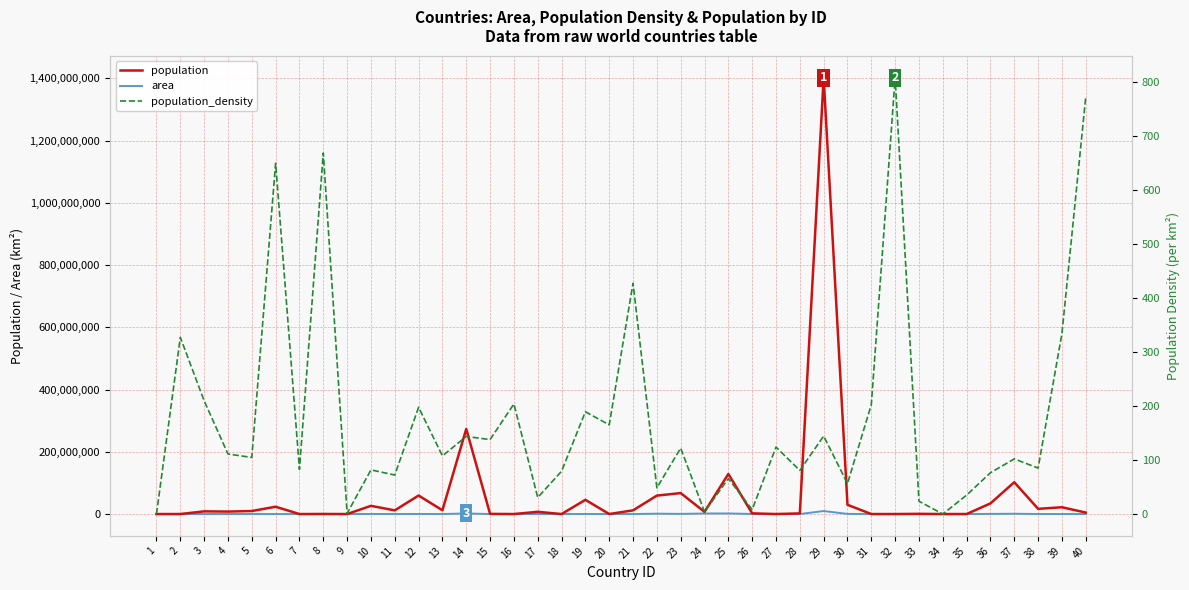

Reading left to right, extract all data points from this chart.

population: 1=30.0	2=112519.0	3=8654622.0	4=7976985.0	5=9749763.0	6=23503349.0	7=11750.0	8=287371.0	9=56.0	10=26378275.0	11=11818618.0	12=59554023.0	13=12123198.0	14=273523621.0	15=555988.0	16=53192.0	17=7275556.0	18=25987.0	19=45741000.0	20=77265.0	21=11890781.0	22=59308690.0	23=67391582.0	24=7001762.0	25=128932753.0	26=2225728.0	27=57557.0	28=2077132.0	29=1402112000.0	30=29825968.0	31=4255.0	32=62999.0	33=686878.0	34=2562.0	35=48865.0	36=34232050.0	37=102334403.0	38=16743930.0	39=21919000.0	40=4803269.0
area: 1=3903.0	2=344.0	3=41284.0	4=71740.0	5=93028.0	6=36193.0	7=142.0	8=430.0	9=47.0	10=322463.0	11=163610.0	12=301336.0	13=112622.0	14=1904569.0	15=4033.0	16=261.0	17=236800.0	18=328.0	19=241550.0	20=468.0	21=27834.0	22=1221037.0	23=551695.0	24=1759540.0	25=1964375.0	26=267668.0	27=464.0	28=25713.0	29=9706961.0	30=527968.0	31=21.0	32=78.0	33=28896.0	34=61399.0	35=1393.0	36=447400.0	37=1002450.0	38=196722.0	39=65610.0	40=6220.0
population_density: 1=0.0	2=327.1	3=209.6	4=111.2	5=104.8	6=649.4	7=82.8	8=668.3	9=1.2	10=81.8	11=72.2	12=197.6	13=107.7	14=143.6	15=137.9	16=203.8	17=30.7	18=79.2	19=189.4	20=165.1	21=427.2	22=48.6	23=122.2	24=4.0	25=65.6	26=8.3	27=124.0	28=80.8	29=144.4	30=56.5	31=202.6	32=807.7	33=23.8	34=0.0	35=35.1	36=76.5	37=102.1	38=85.1	39=334.1	40=772.2